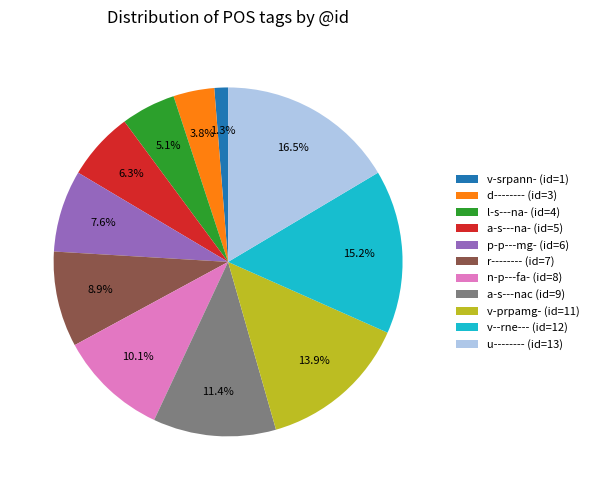

How many segments does this pie chart have?

11